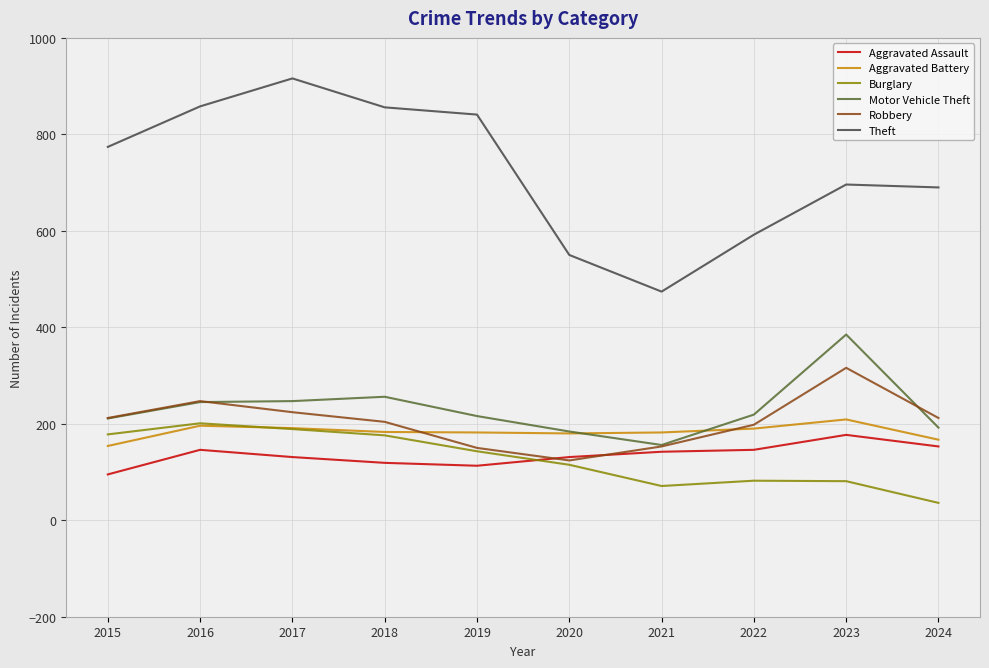

What are all the series names shown in the legend?

Aggravated Assault, Aggravated Battery, Burglary, Motor Vehicle Theft, Robbery, Theft